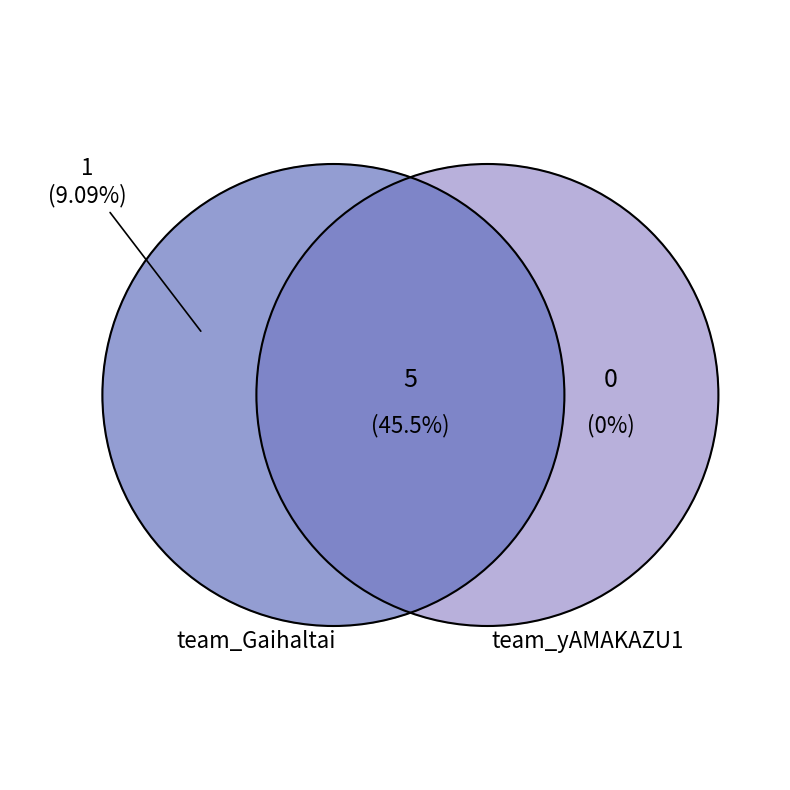

Rank the categories by value from highest to lowest.

team_Gaihaltai, team_yAMAKAZU1